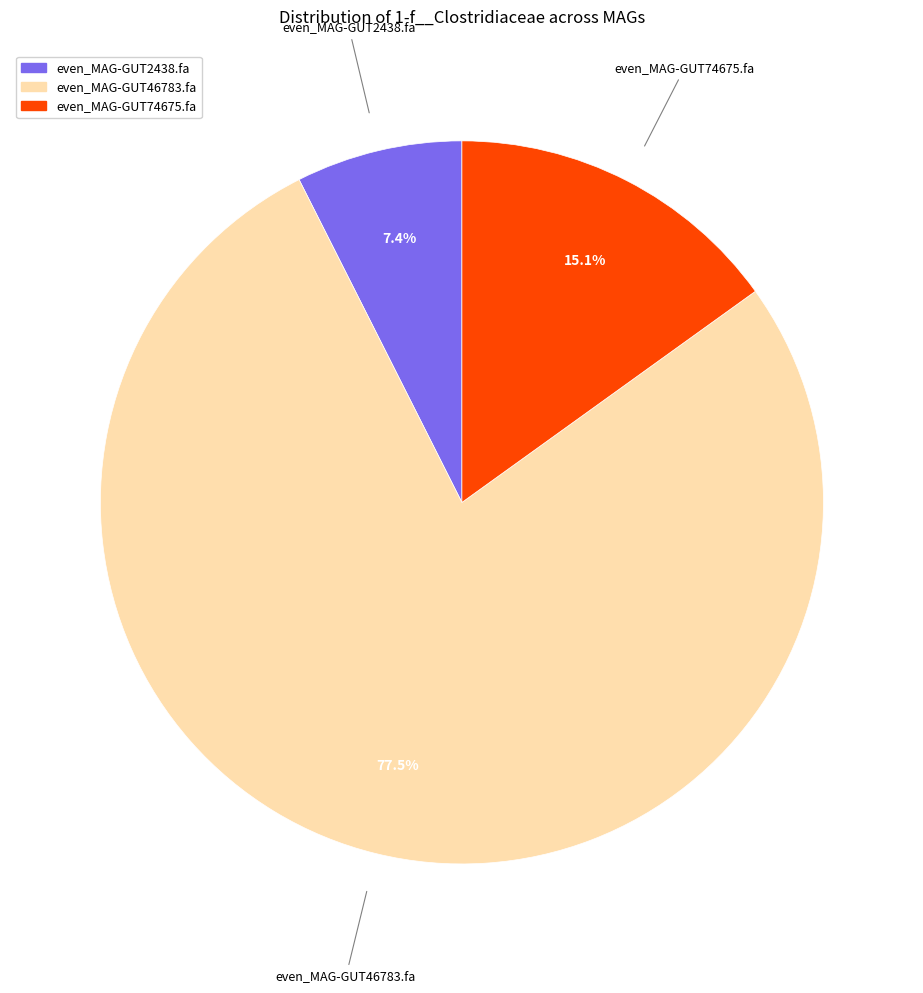

The even_MAG-GUT74675.fa slice represents 2% of the pie. True or false?

False